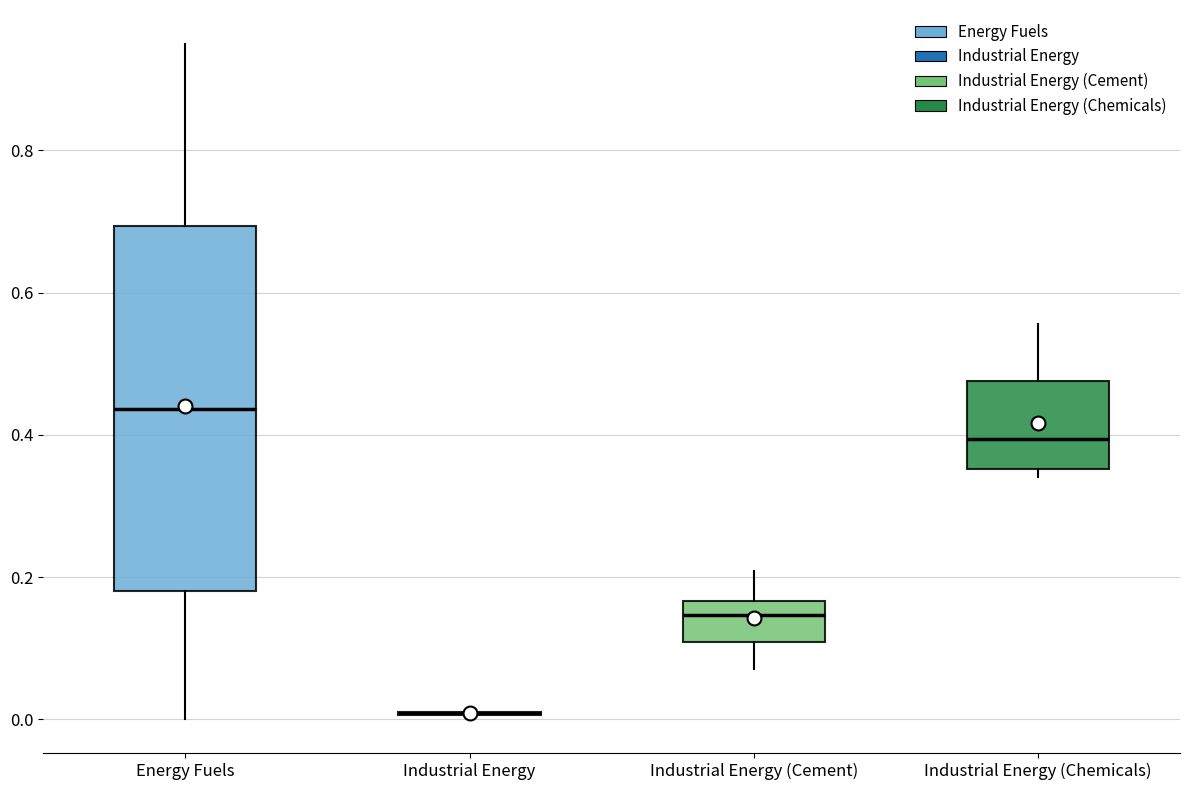

Which box is the tallest, from its lower edge to its upper edge?

Energy Fuels